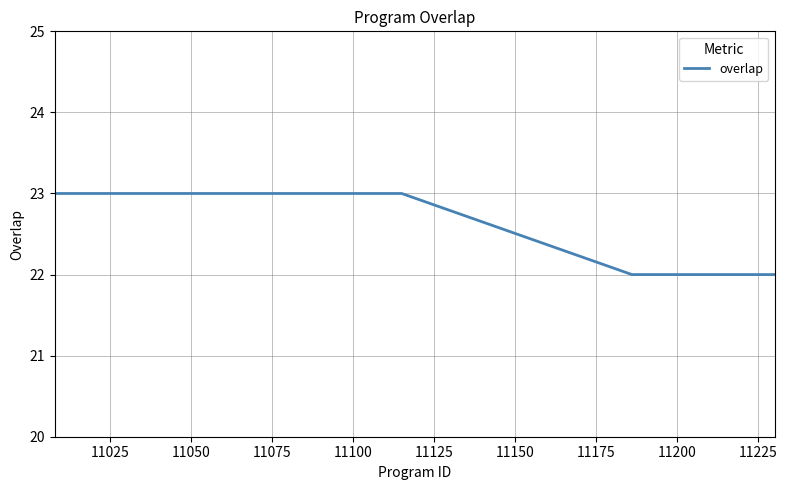

How many values are between 23 and 24?

19